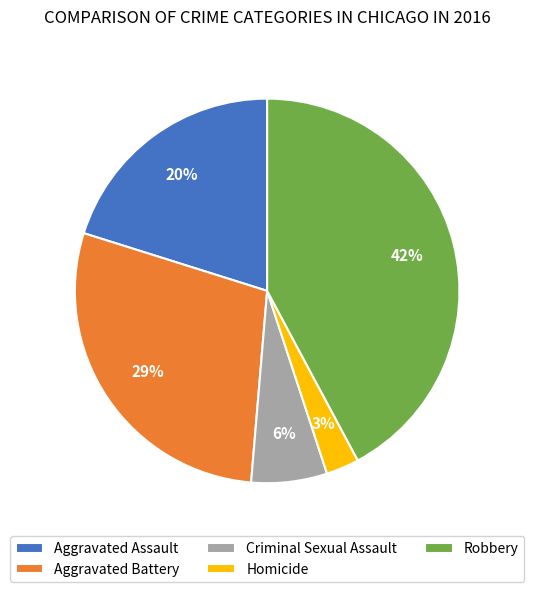

Do Criminal Sexual Assault and Aggravated Battery together represent more than half of the pie?

No